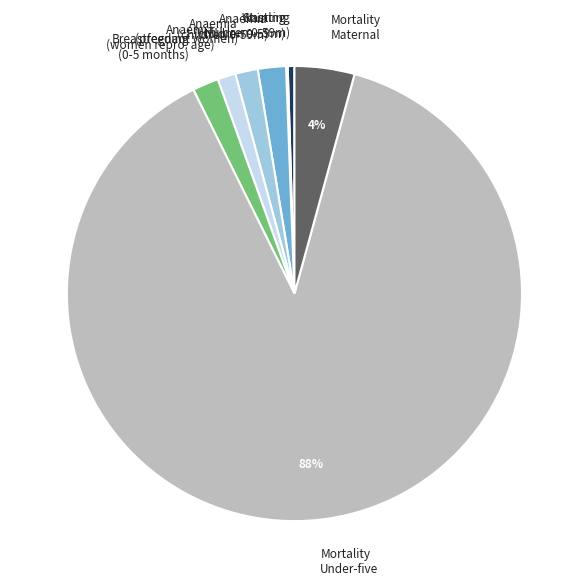

Is there a majority slice in this chart?

Yes